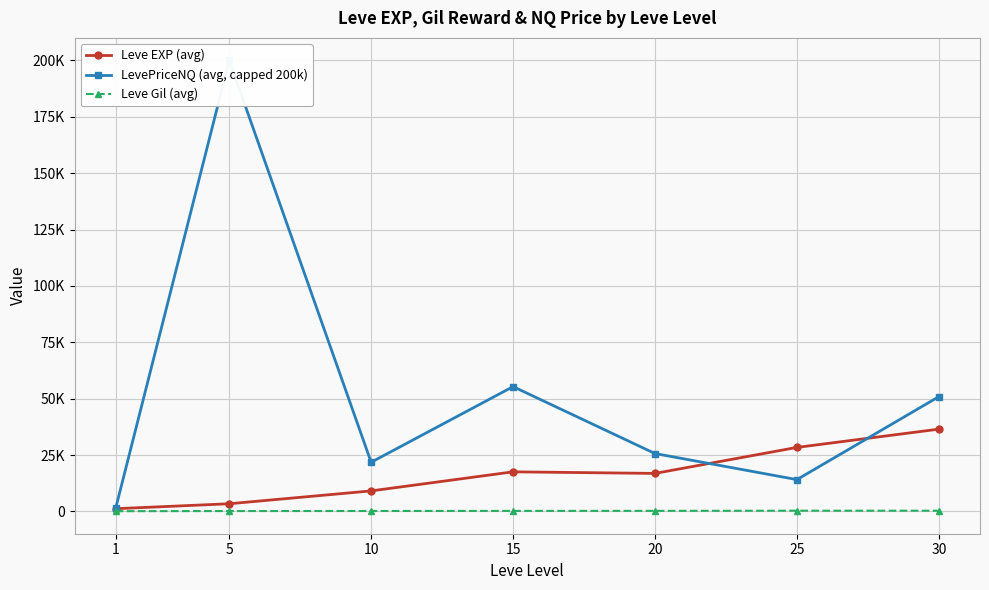

What is the sum of all Leve Gil (avg) values?

1644.9